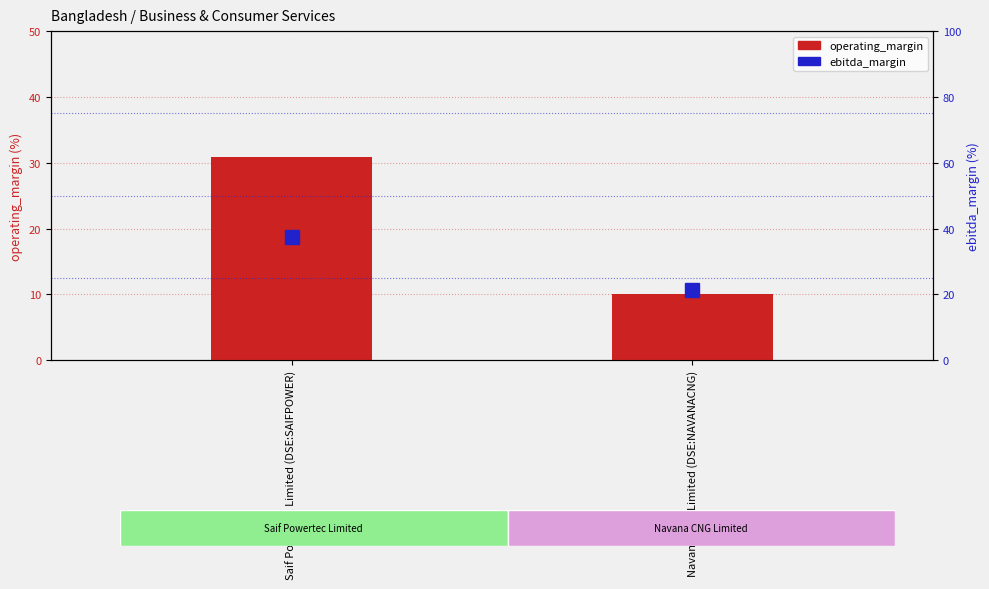

What position from the right is Navana CNG Limited (DSE:NAVANACNG)?

1